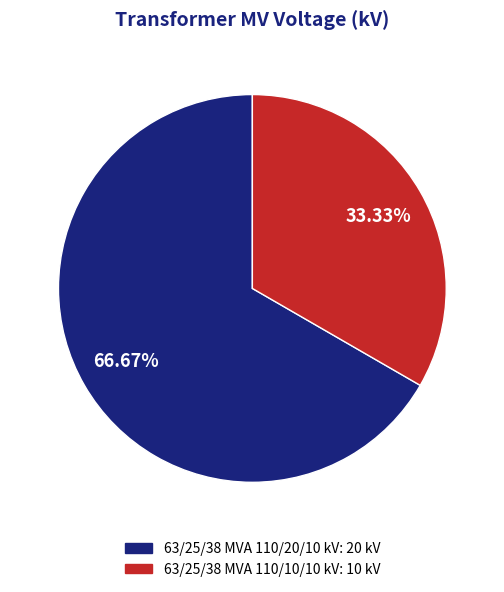

What is the ratio of the value at 63/25/38 MVA 110/10/10 kV to the value at 63/25/38 MVA 110/20/10 kV?

0.5